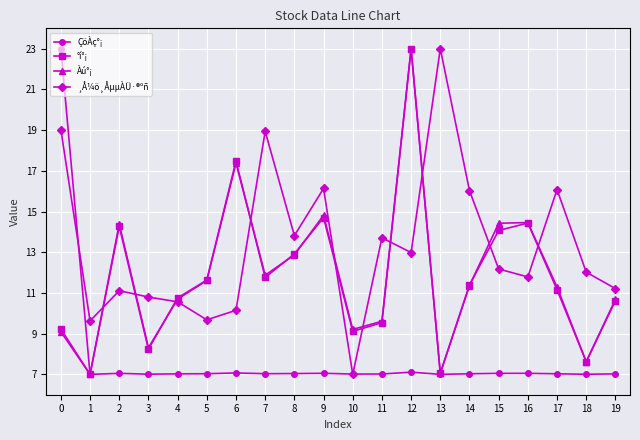

What is the minimum value for ÇöÀç°¡?

7.0